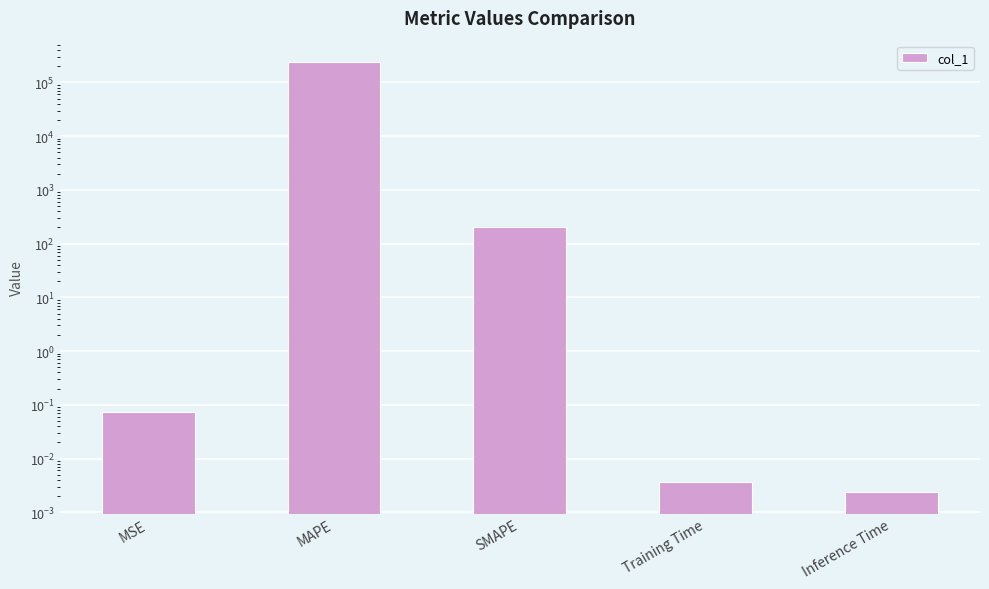

List the labels in order of value, smallest first.

Inference Time, Training Time, MSE, SMAPE, MAPE